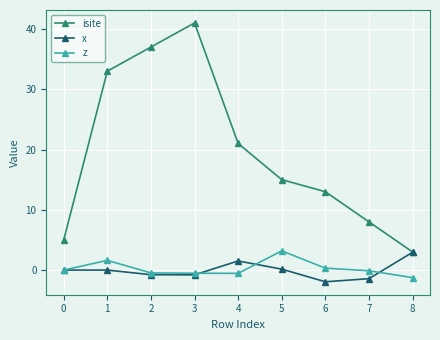

What value does the isite series have at 4?

21.0